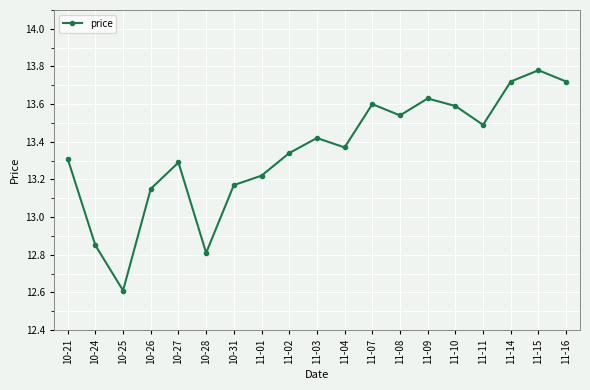

The value at 10-21 is 17.4. True or false?

False